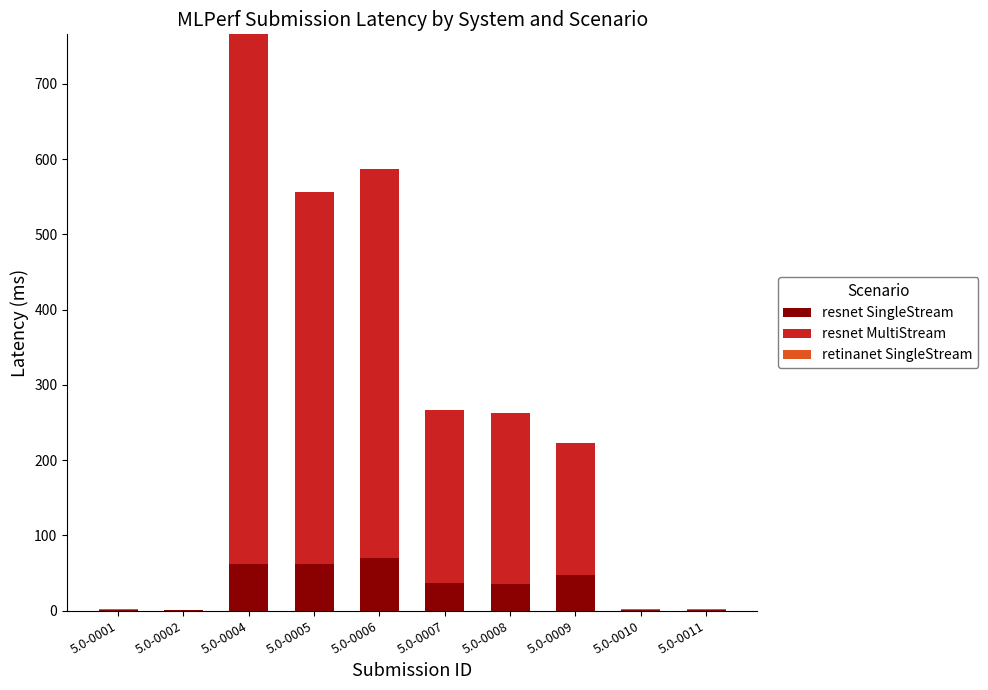

What is the maximum value for resnet SingleStream?

70.1